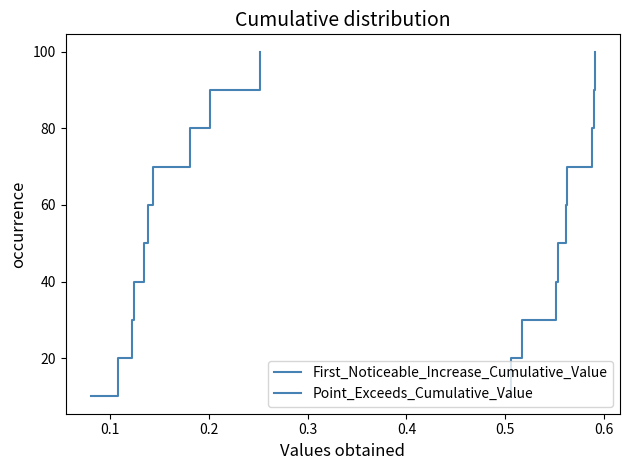

What is the difference between the maximum and minimum values in the Point_Exceeds_Cumulative_Value series?

90